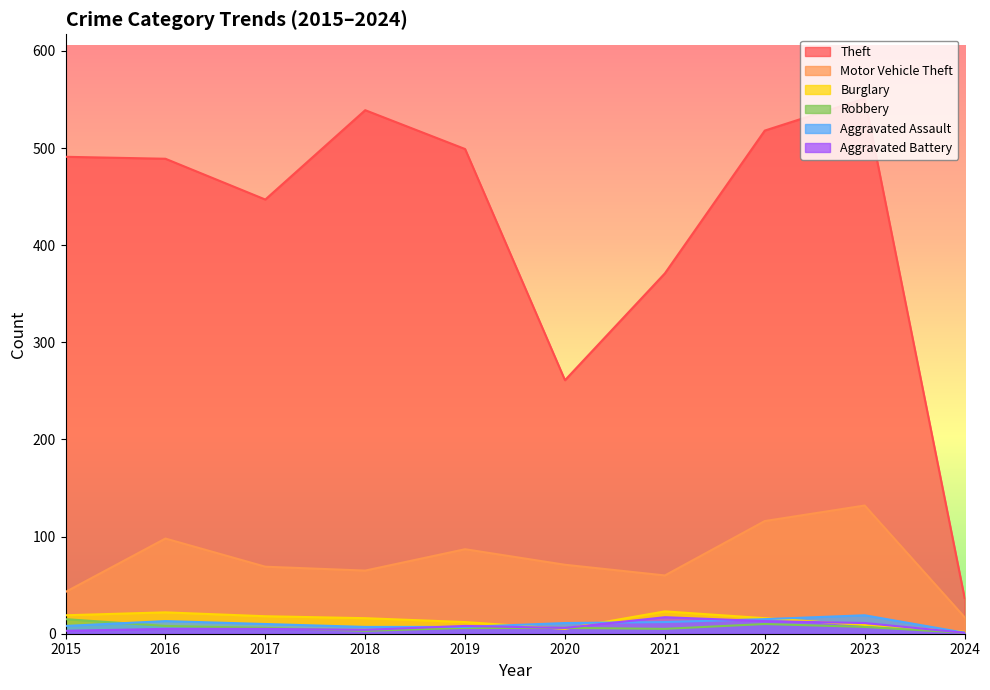

List the labels in order of Aggravated Battery value, largest first.

2021, 2022, 2023, 2019, 2020, 2016, 2017, 2018, 2015, 2024